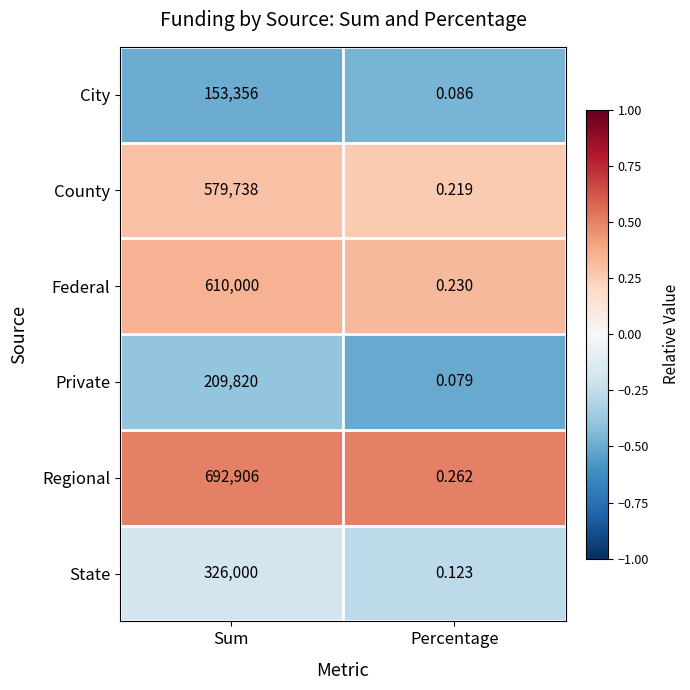

Which category has the highest value across all series?

Sum